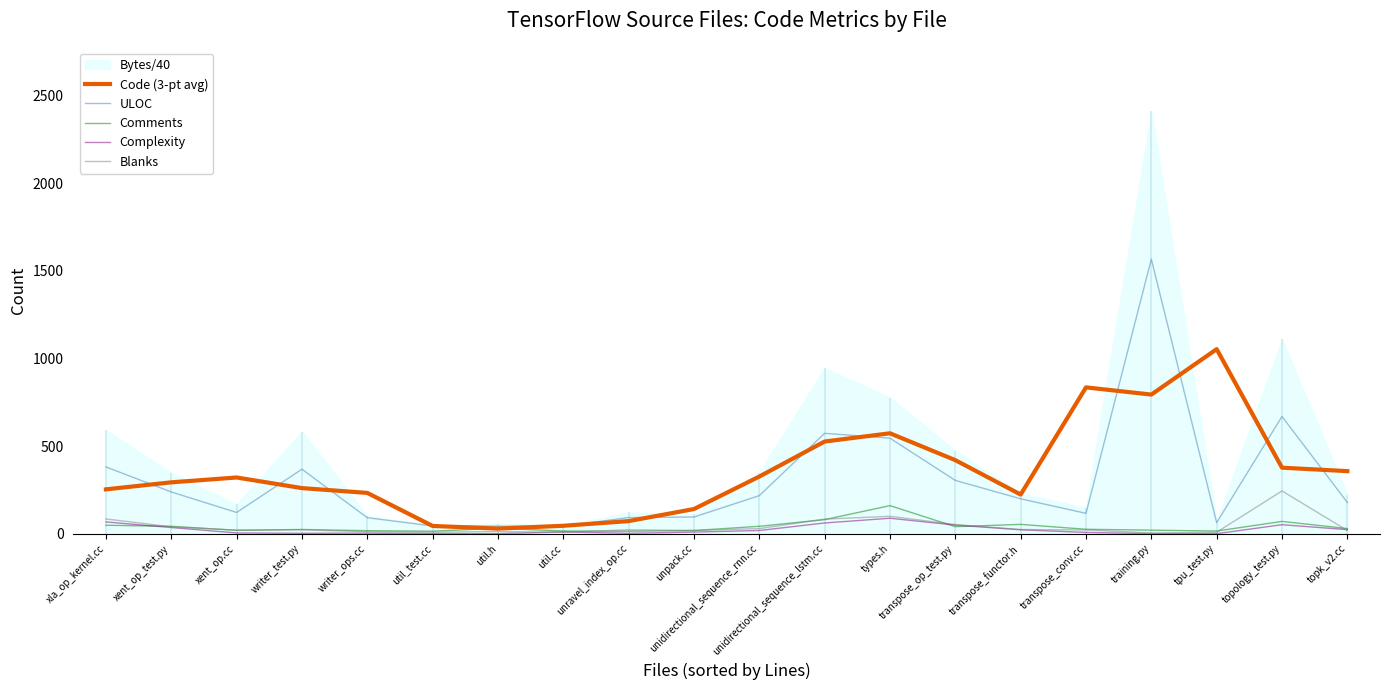

At which label does Blanks first exceed 22?

xla_op_kernel.cc